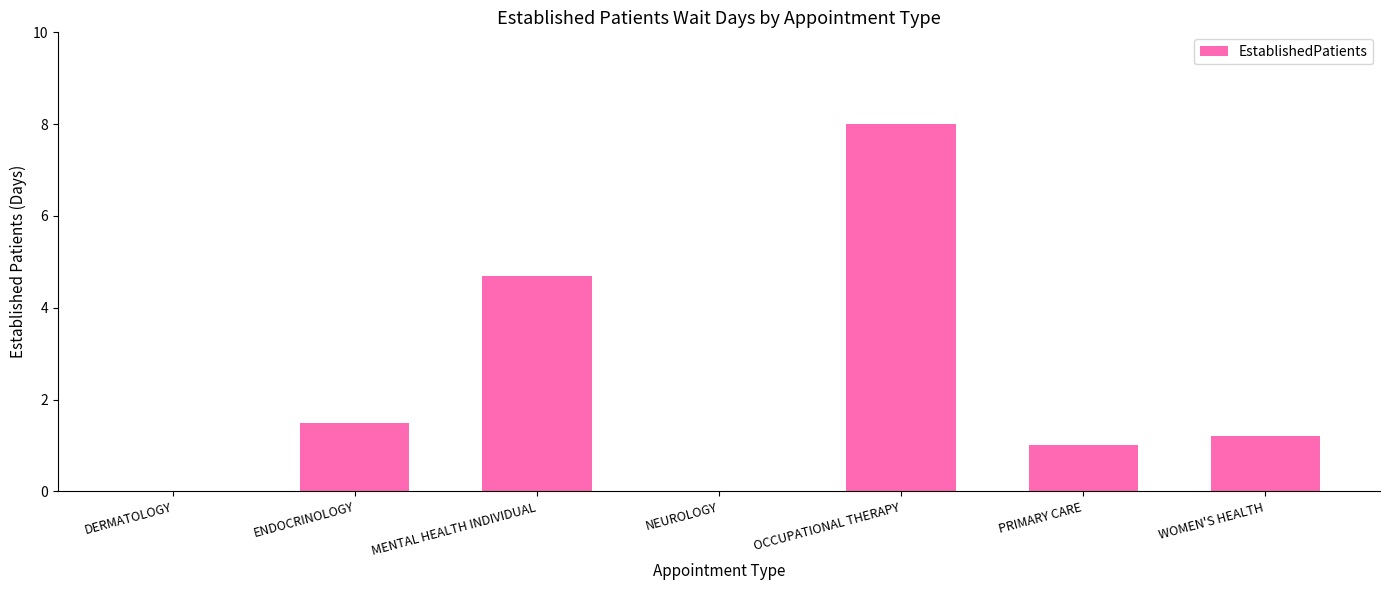

Reading left to right, what are all the values shown in this chart?

DERMATOLOGY=0.0	ENDOCRINOLOGY=1.5	MENTAL HEALTH INDIVIDUAL=4.7	NEUROLOGY=0.0	OCCUPATIONAL THERAPY=8.0	PRIMARY CARE=1.0	WOMEN'S HEALTH=1.2